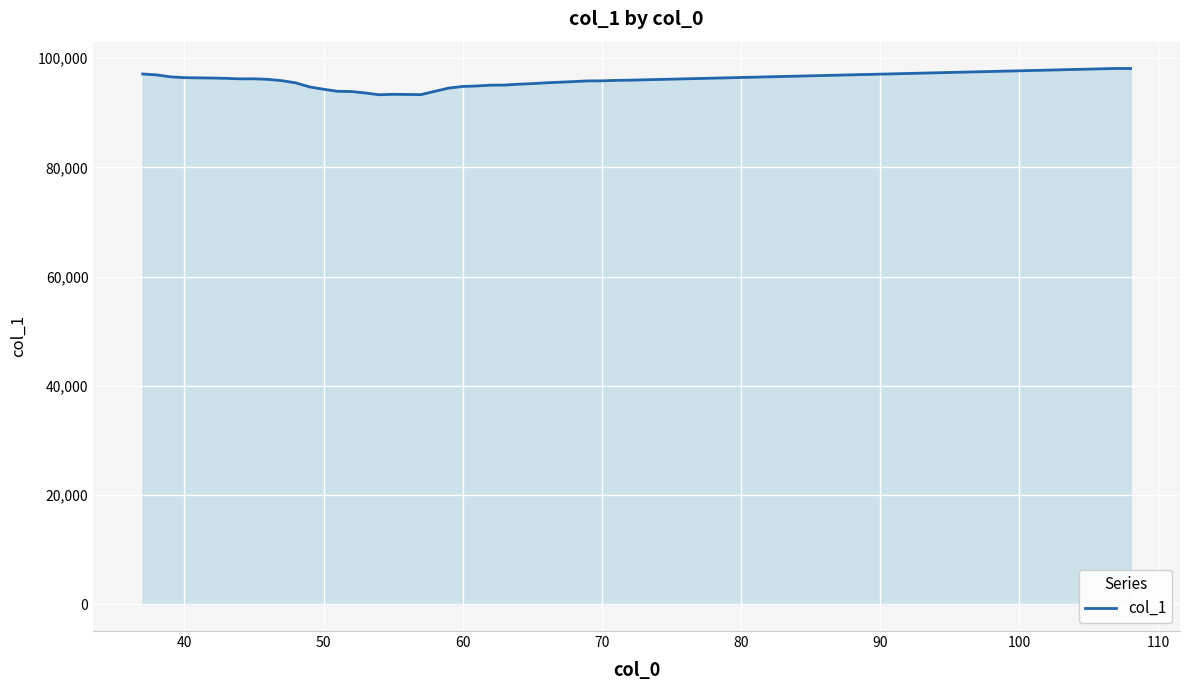

What is the smallest value displayed?

93287.3